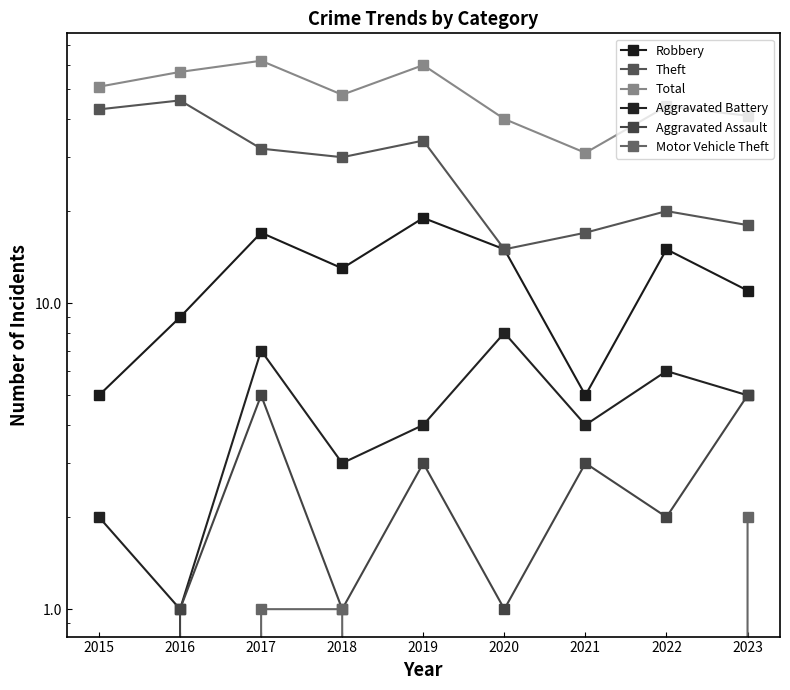

What are all the series names shown in the legend?

Robbery, Theft, Total, Aggravated Battery, Aggravated Assault, Motor Vehicle Theft